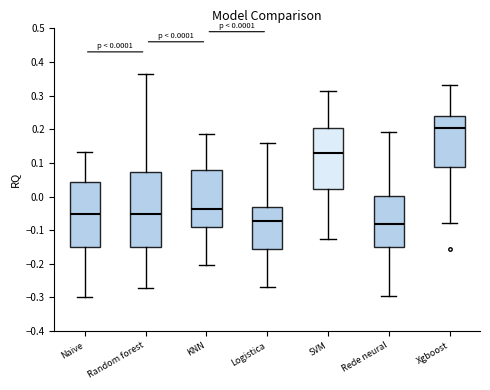

Which box's median line is the highest?

Xgboost